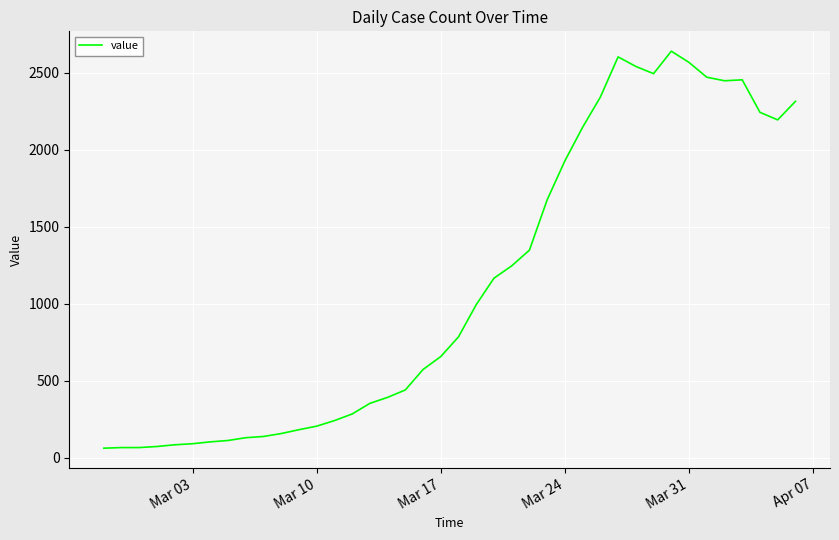

How many lines are shown in the chart?

1